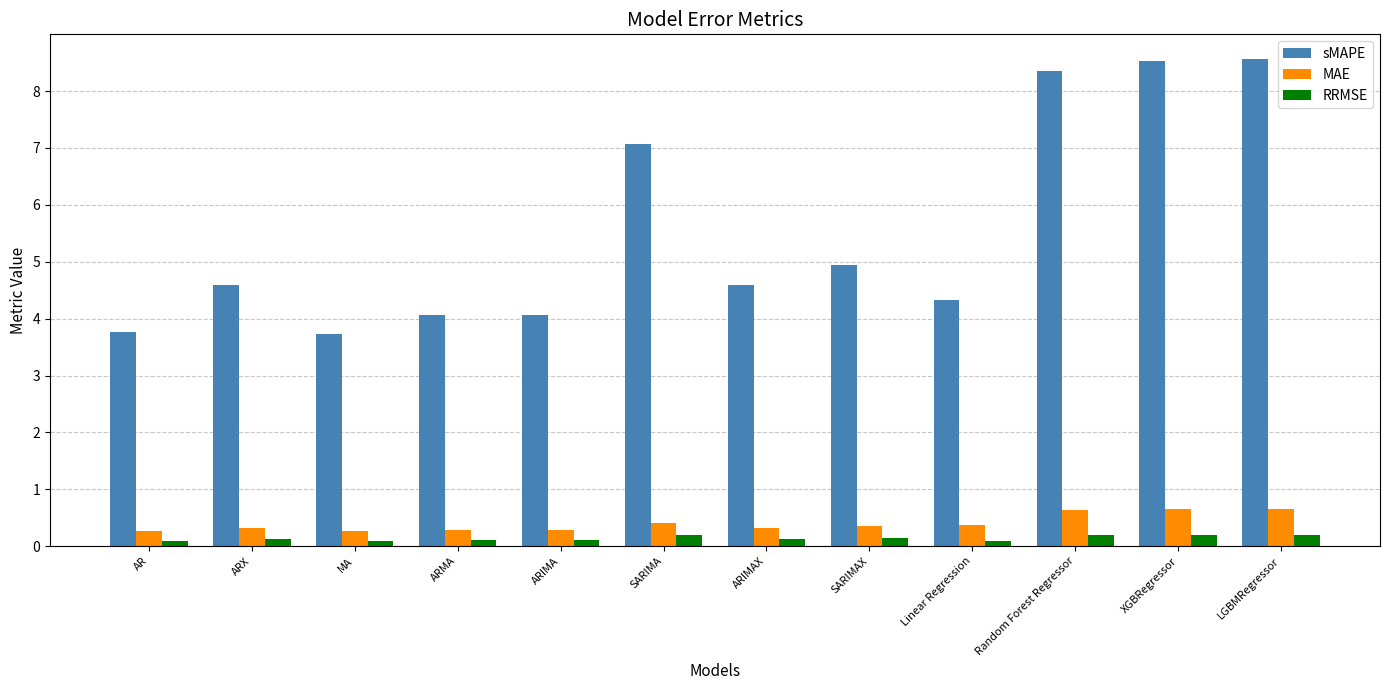

What is the difference between the maximum and minimum values in the RRMSE series?

0.1